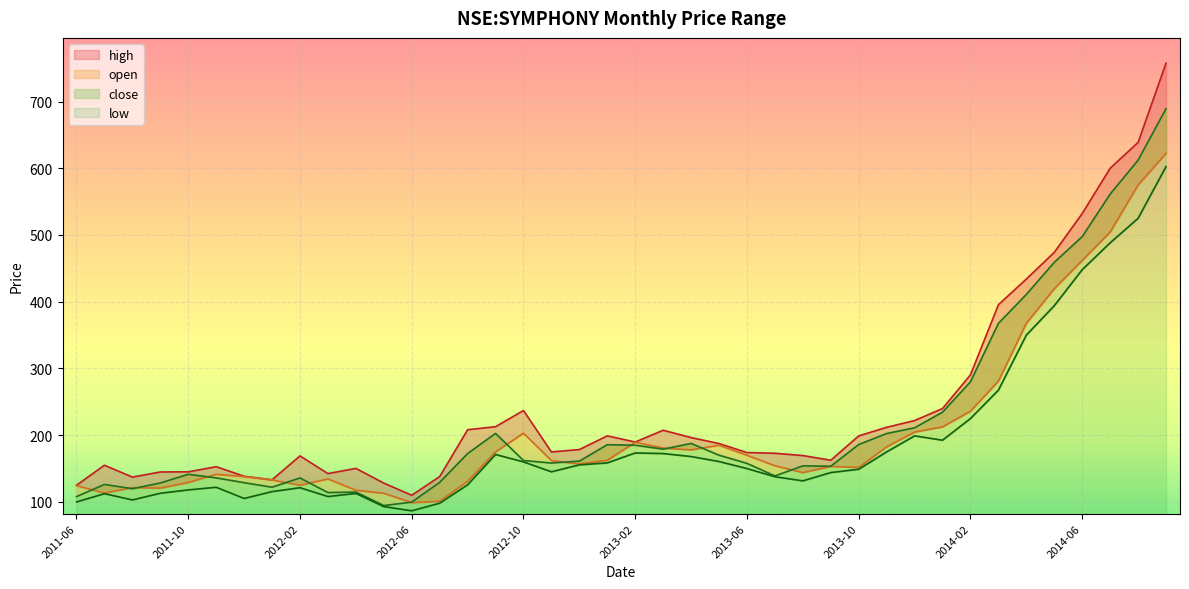

What is the label of the 1st point from the left?

2011-06